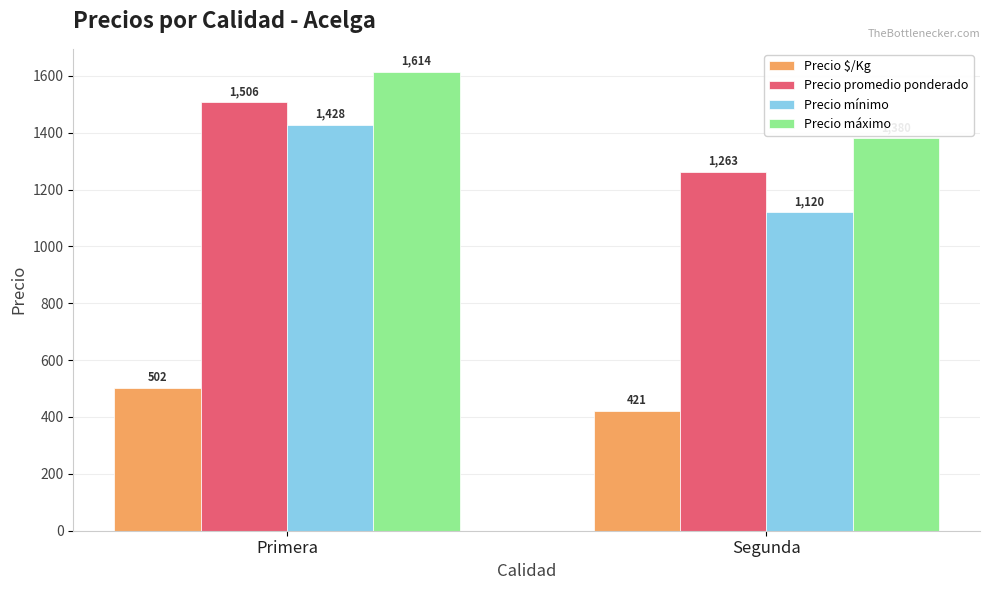

List the series in order of their peak value, highest first.

Precio máximo, Precio promedio ponderado, Precio mínimo, Precio $/Kg